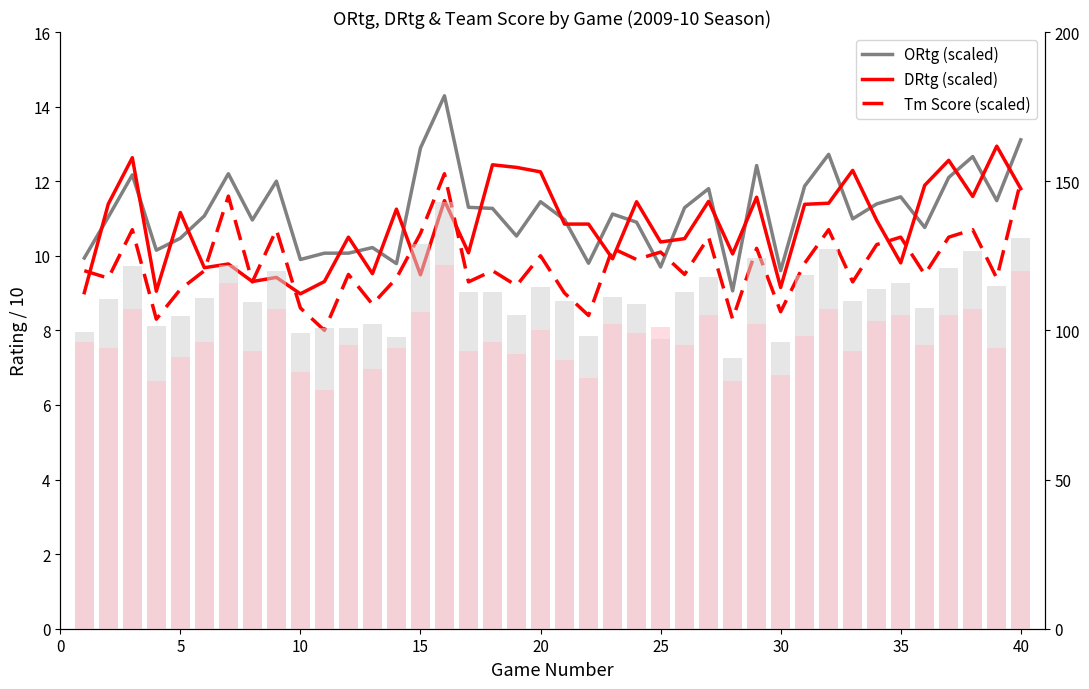

How many data points in ORtg (scaled) are less than 11?

18